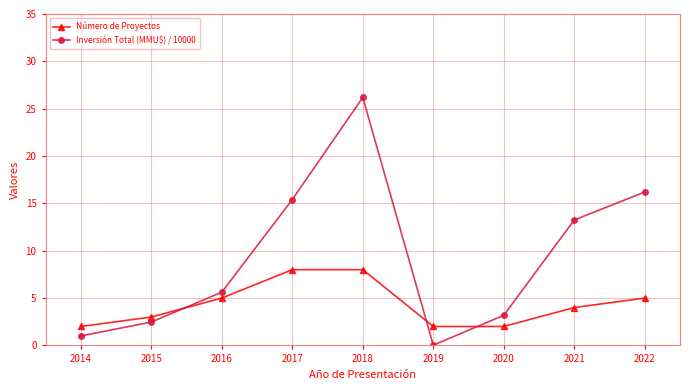

At which category is the sum across all series the highest?

2018